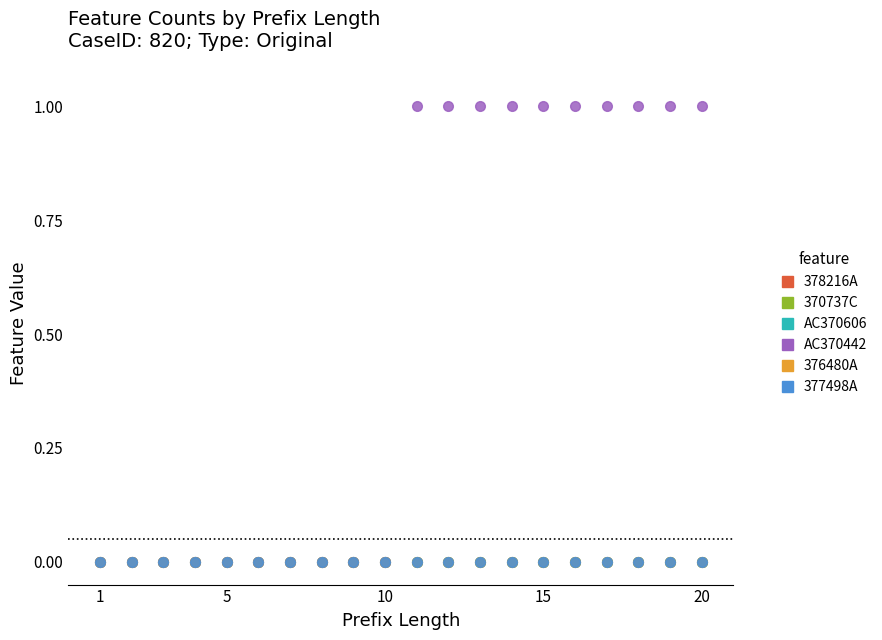

Is this an area chart (filled region under the line)?

No